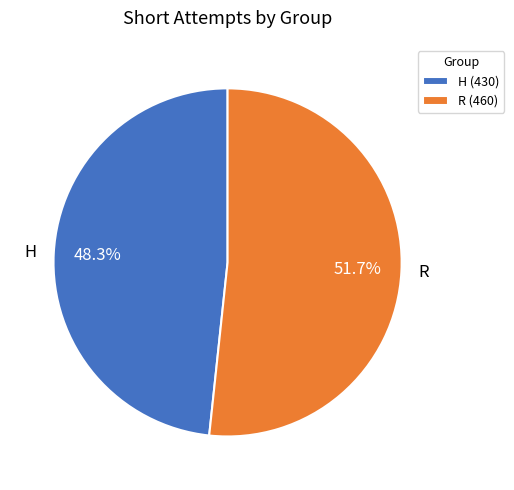

Does H represent more than half of the total?

No